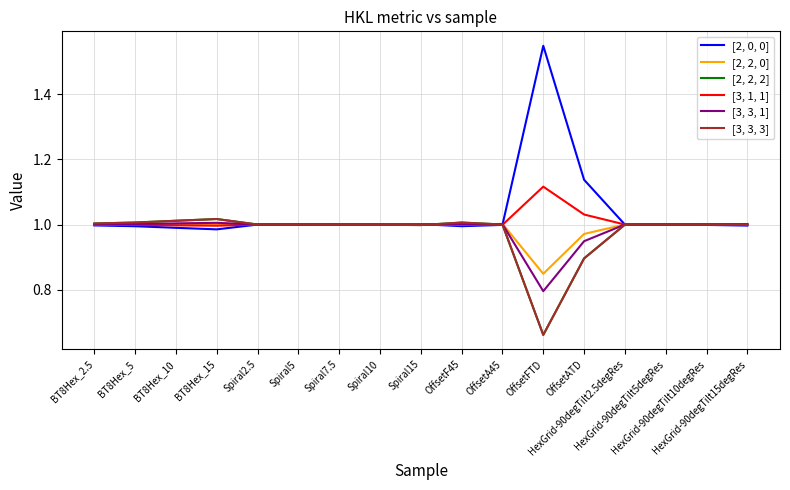

Between which two adjacent categories do [2, 0, 0] and [2, 2, 2] first intersect?

Spiral2.5 and Spiral5